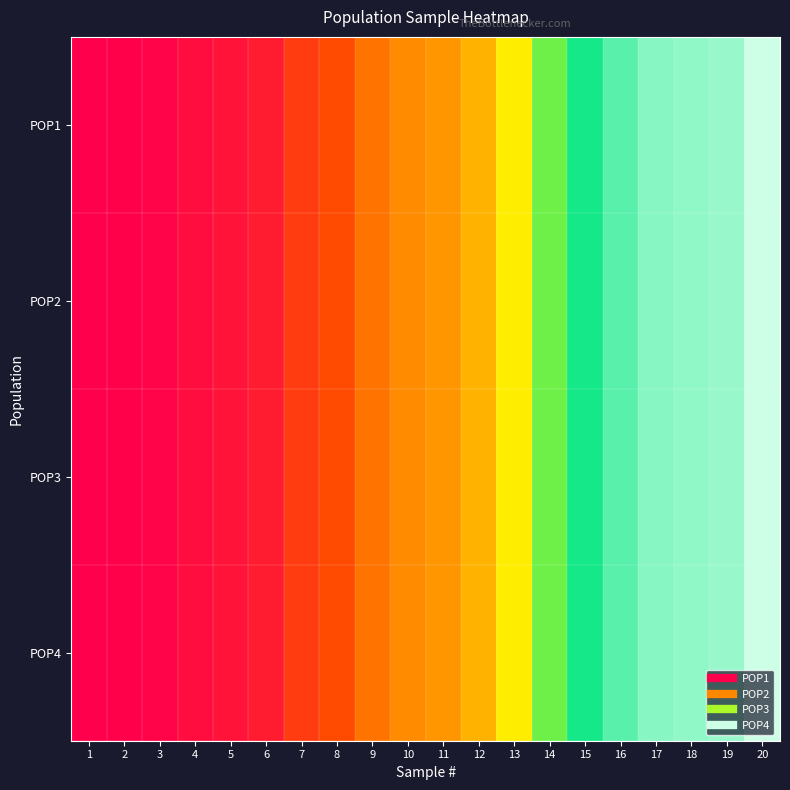

Which label corresponds to the smallest value in the chart?

1